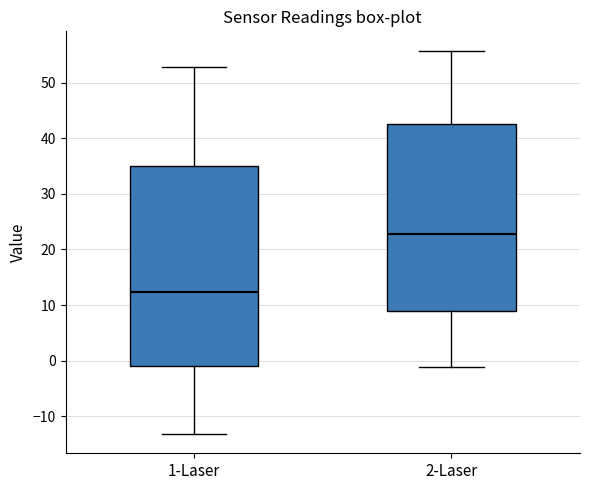

Where does the median line of the box for 1-Laser sit on the y-axis? The values are not printed on the chart, so give them approximately, as read against the axis.

12